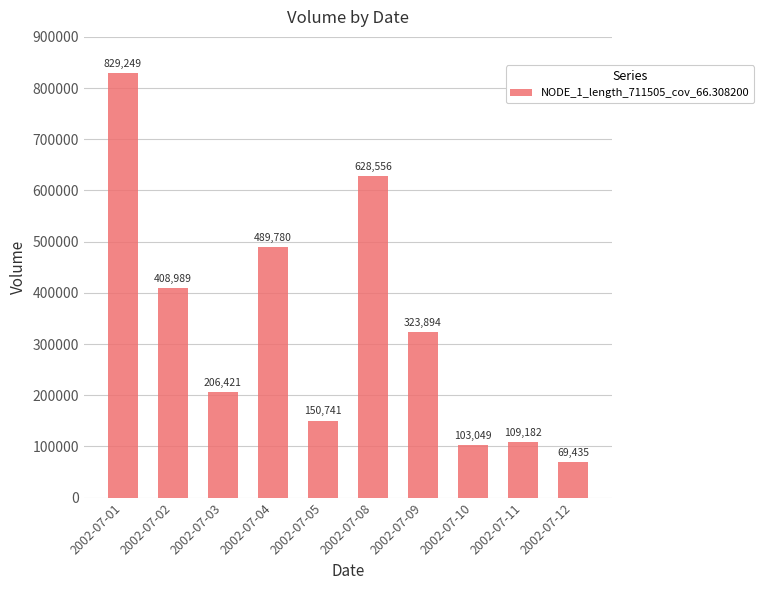

What is the ratio of the value at 2002-07-05 to the value at 2002-07-08?

0.2